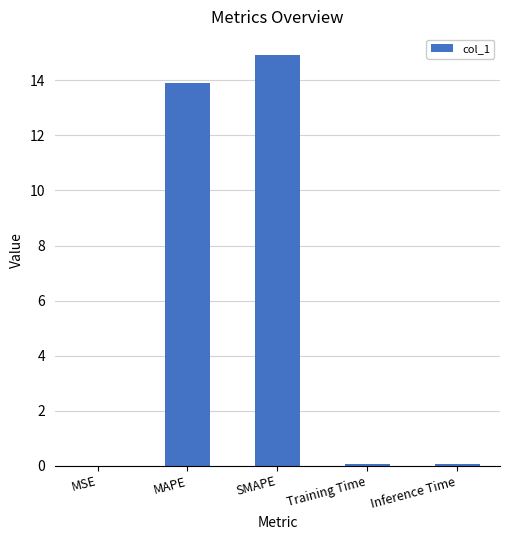

At which category does the chart reach its peak across all series?

SMAPE